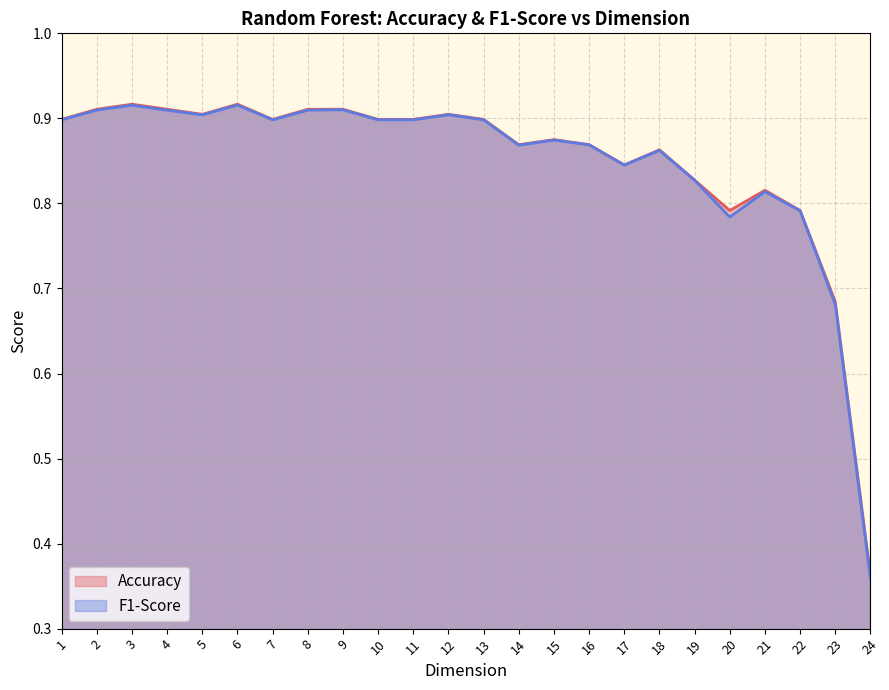

The F1-Score series shows 1.5 at 1. True or false?

False